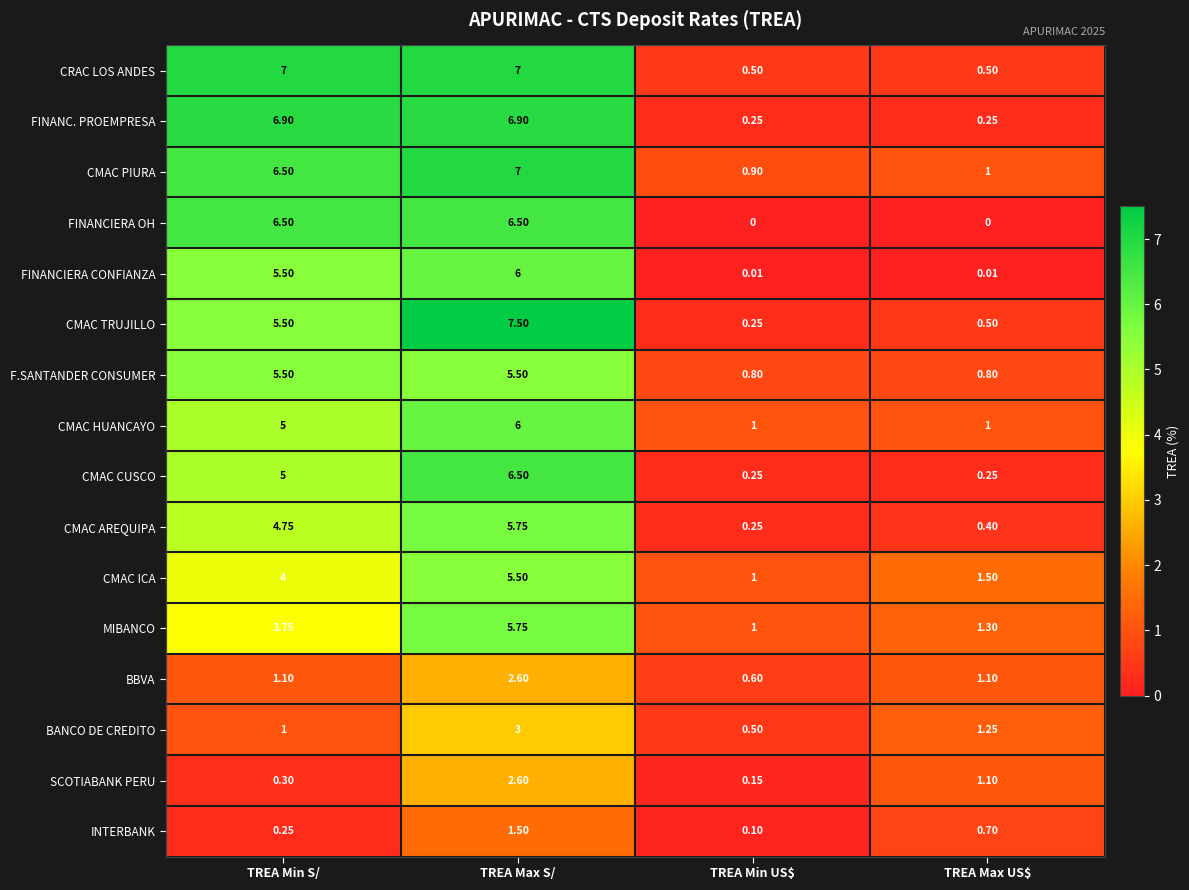

Between TREA Min S/ and TREA Min US$, which series saw the biggest shift?

FINANC. PROEMPRESA